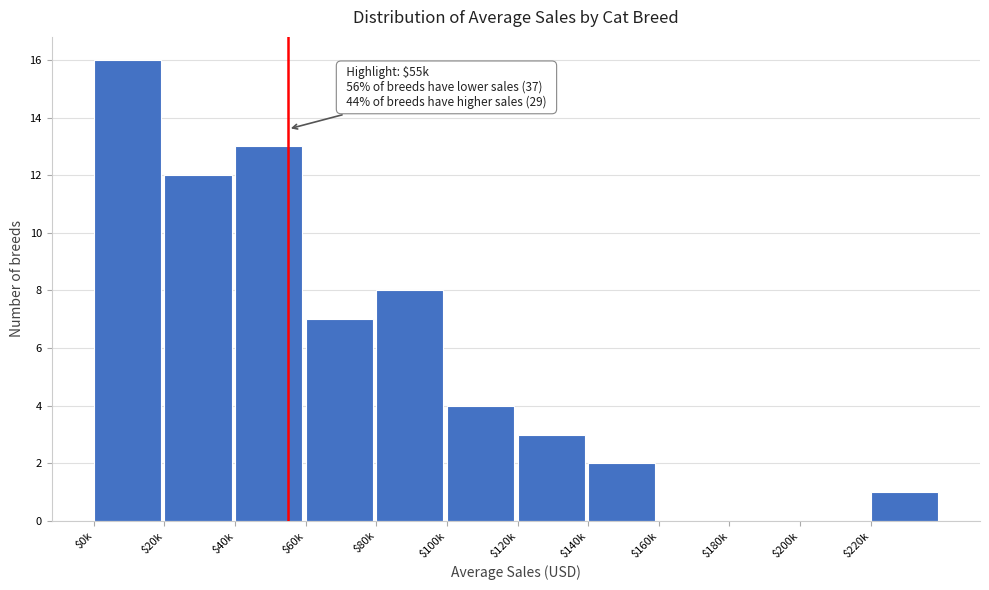

What is the greatest value displayed?

16